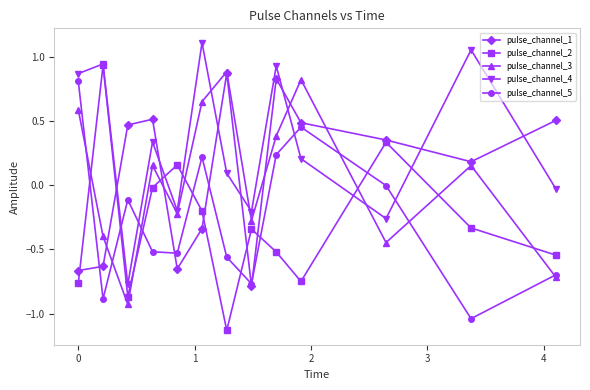

How many intersections are there between pulse_channel_5 and pulse_channel_4?

4